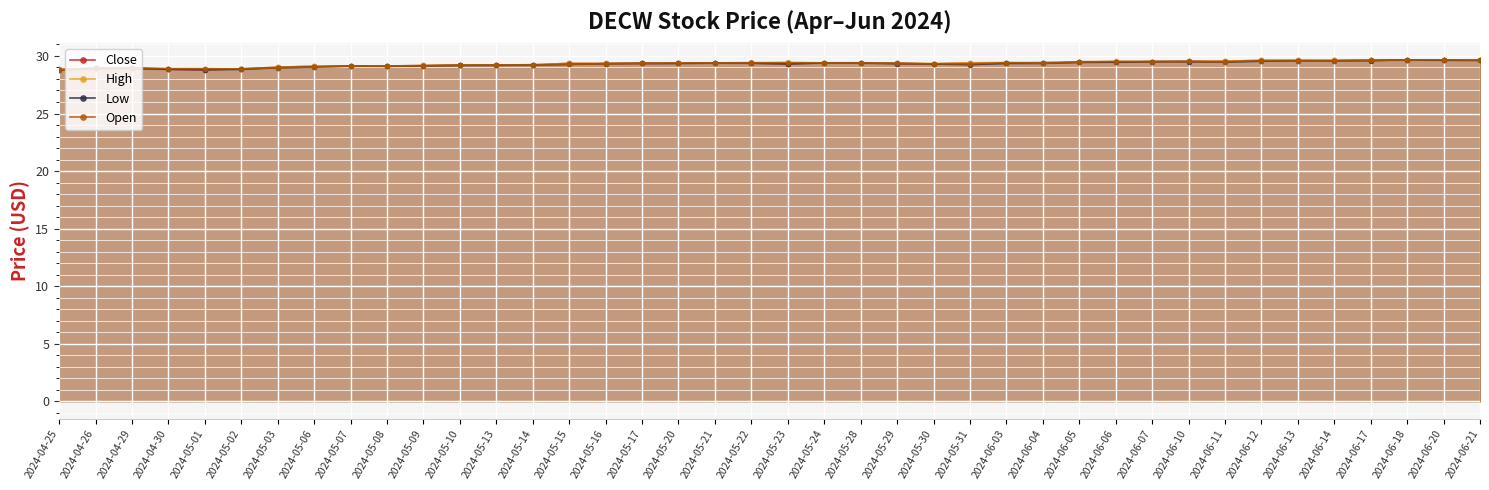

At which category is the sum across all series the highest?

2024-06-18